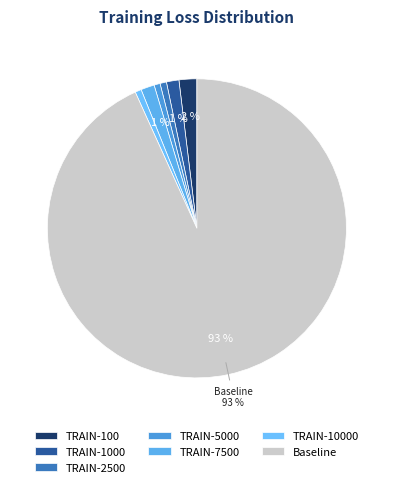

Is the sum of TRAIN-5000 and Baseline greater than half?

Yes